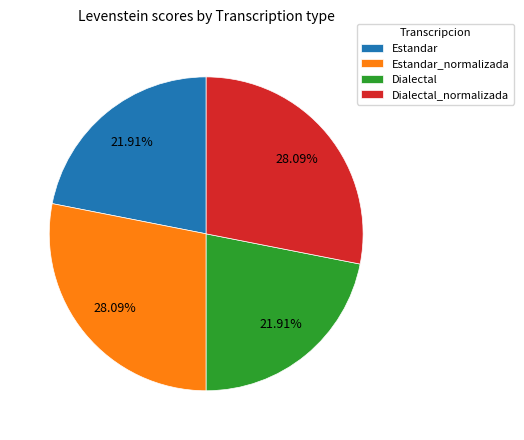

To the nearest percent, what is the average slice percentage?

25%